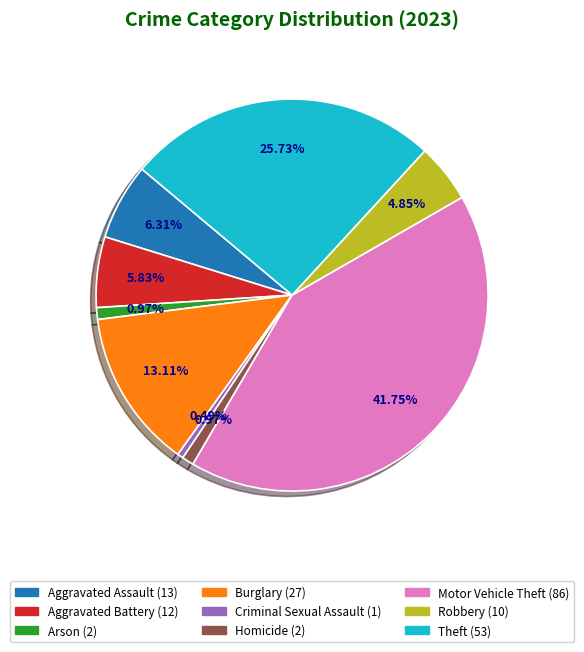

What percentage do Criminal Sexual Assault and Aggravated Battery together represent?

6.3%